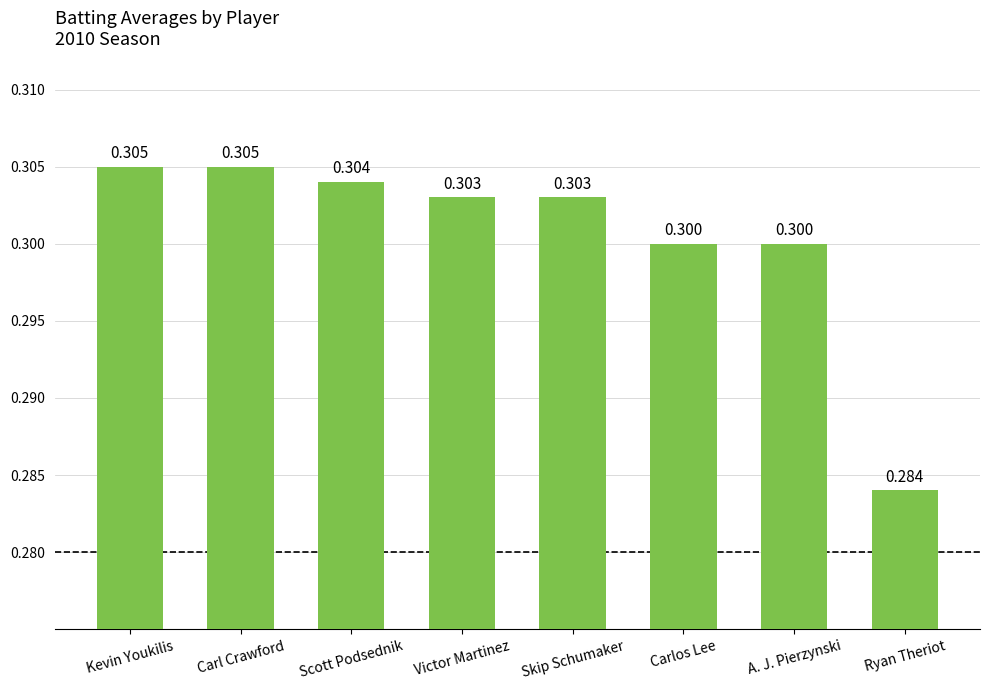

What is the minimum value shown in the chart?

0.3